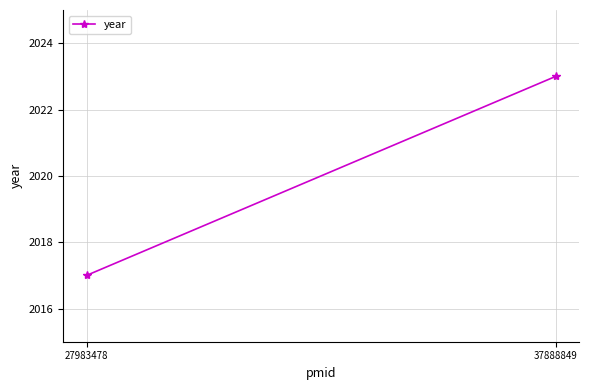

Where is the data nearest to the value 2020?

27983478